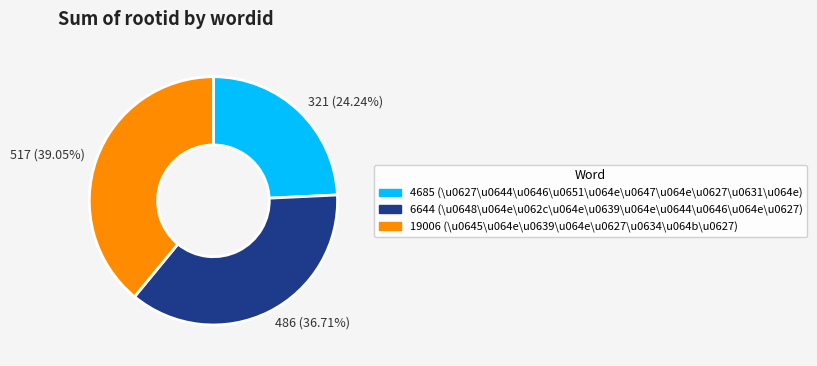

What portion of the pie excludes 4685?

75.8%